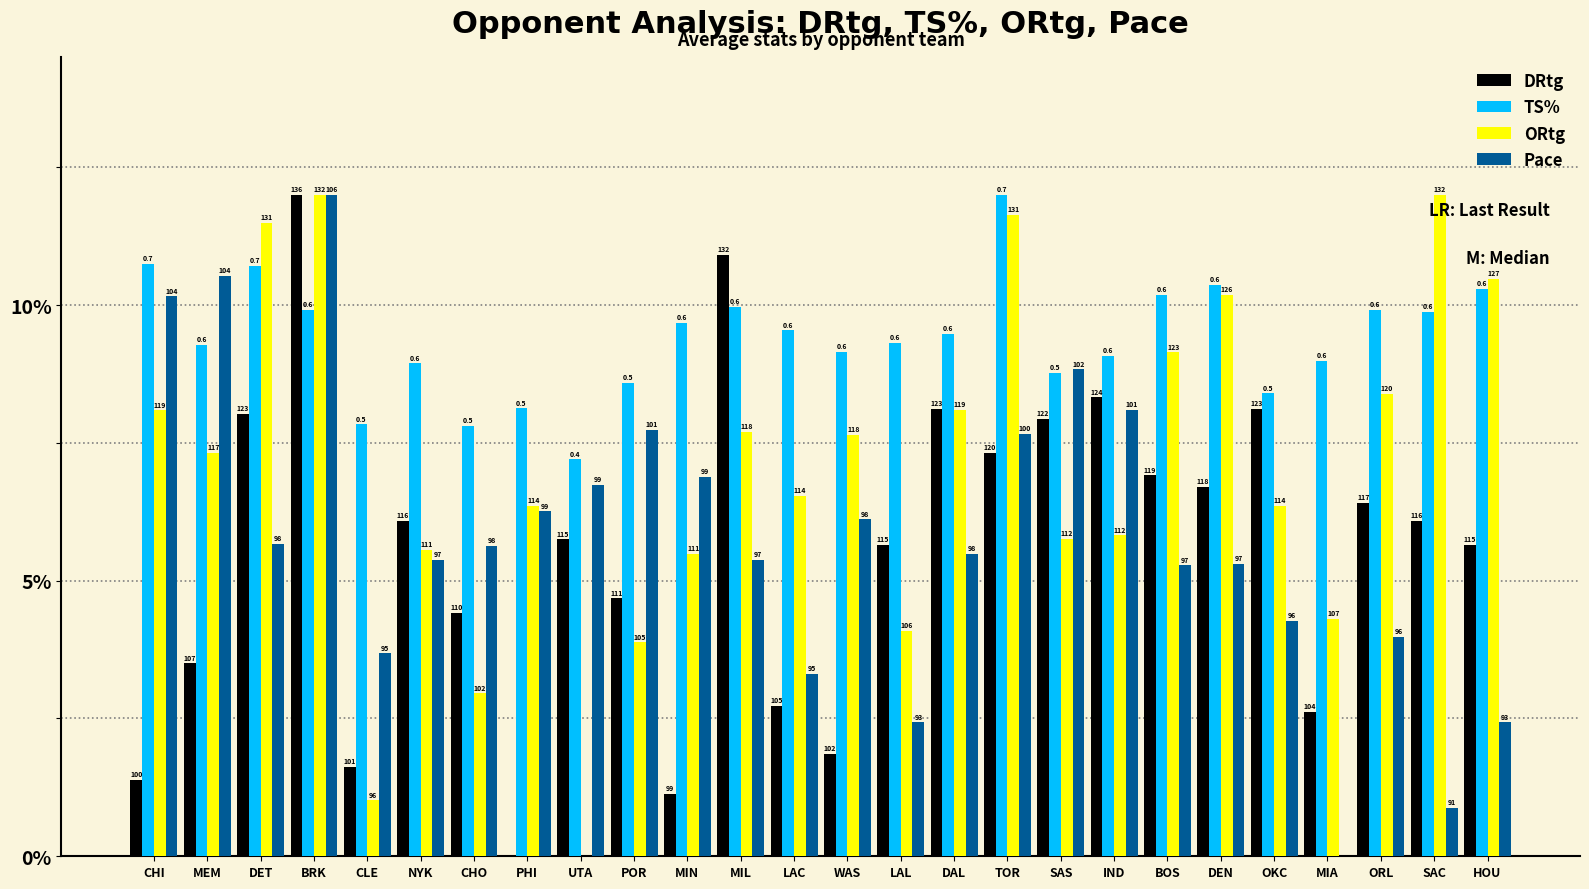

What is the difference between the maximum and minimum values in the DRtg series?

12.0